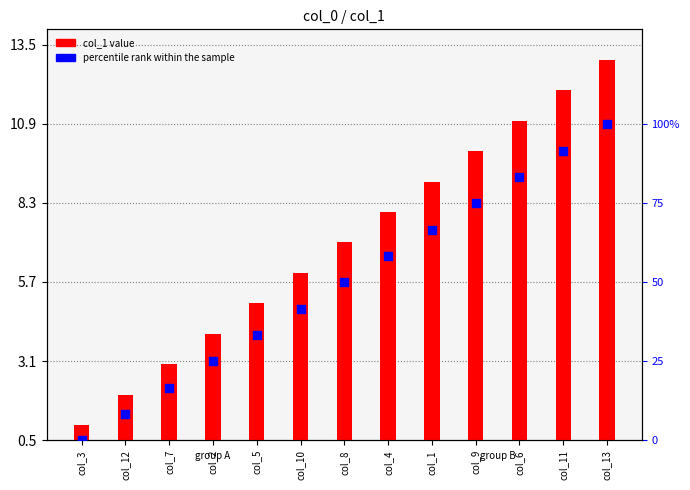

At how many categories does at least one series exceed 72?

4